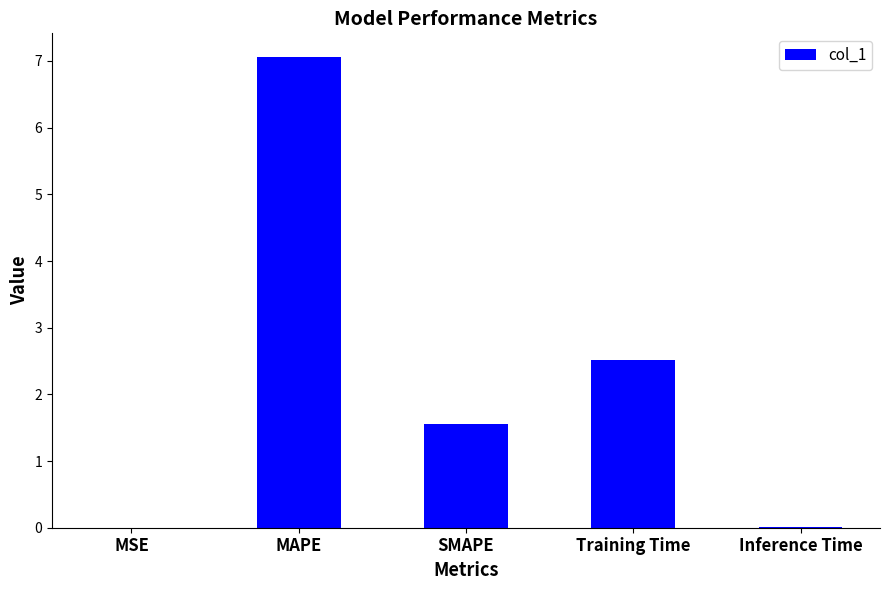

At which category does the chart reach its peak across all series?

MAPE